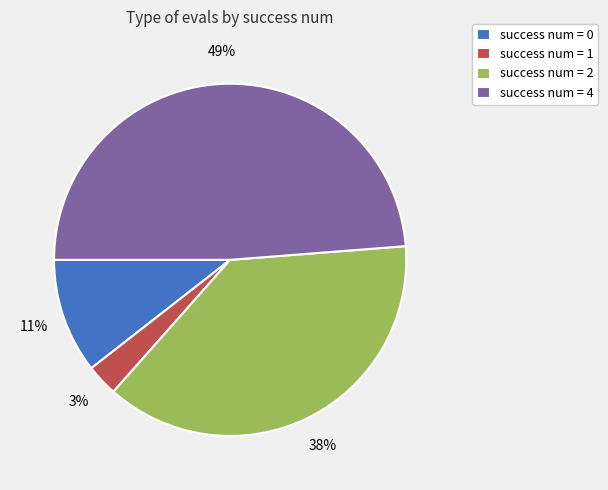

True or false: success num = 2 accounts for 38% of the total.

True